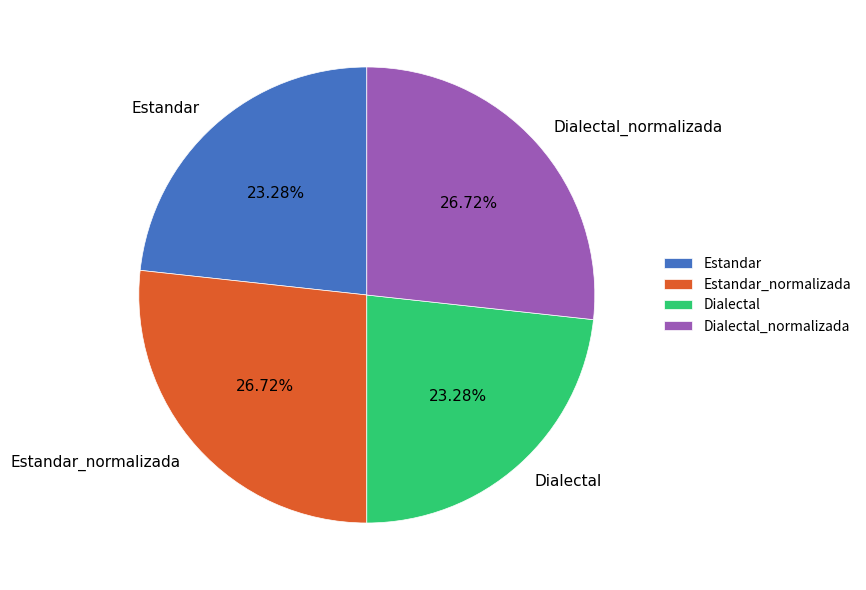

To the nearest percent, what portion does Estandar represent?

23%